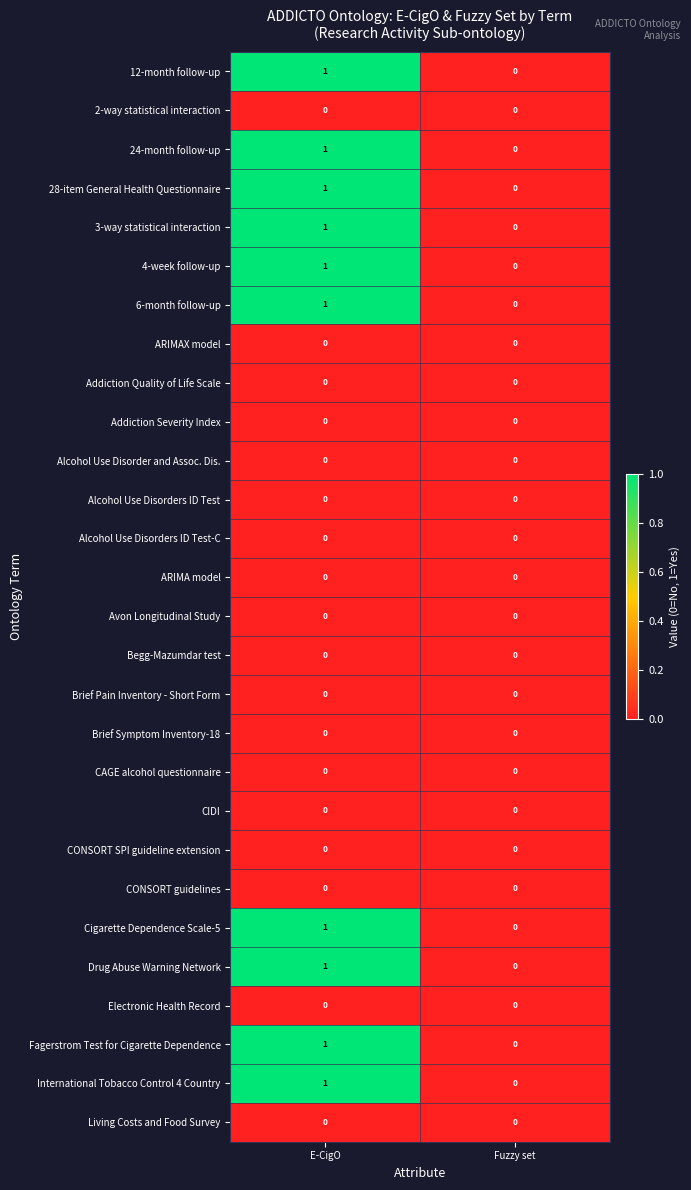

List the labels in order of 12-month follow-up value, smallest first.

Fuzzy set, E-CigO